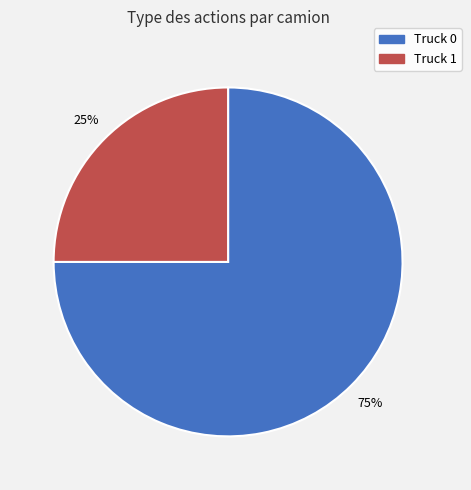

Approximately how many times larger is the value at Truck 1 compared to Truck 0?

0.3